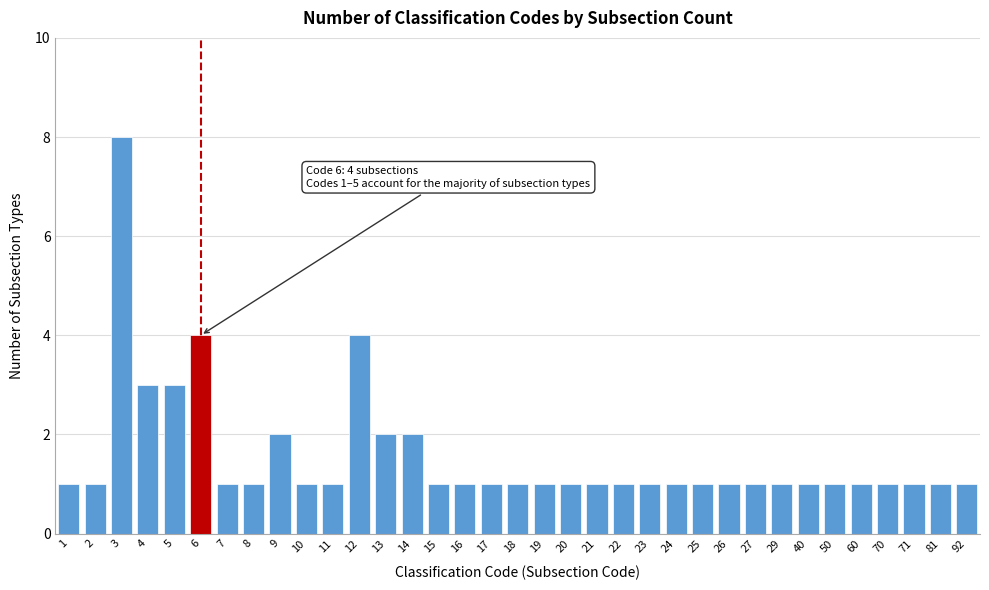

What is the greatest value displayed?

8